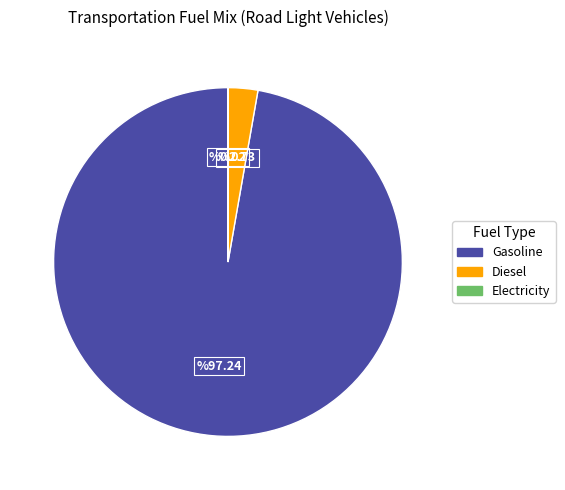

Is there a majority slice in this chart?

Yes